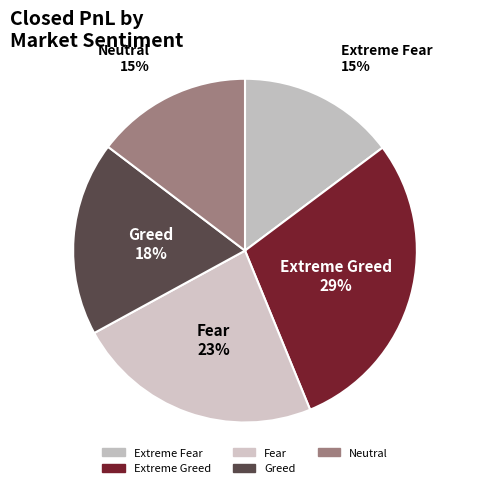

To the nearest percent, what portion does Extreme Fear represent?

15%